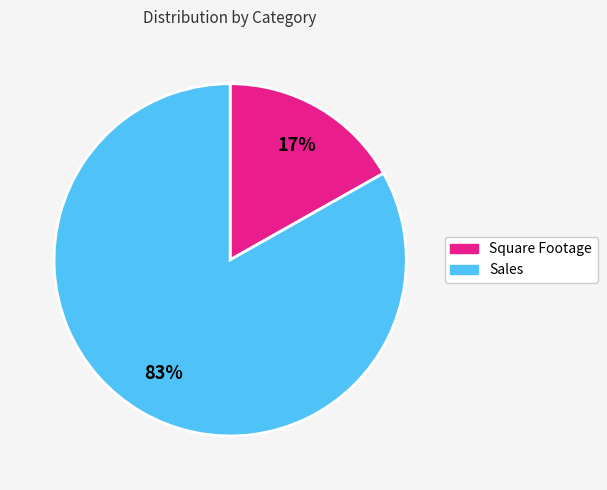

To the nearest percent, what is the combined percentage of Square Footage and Sales?

100%